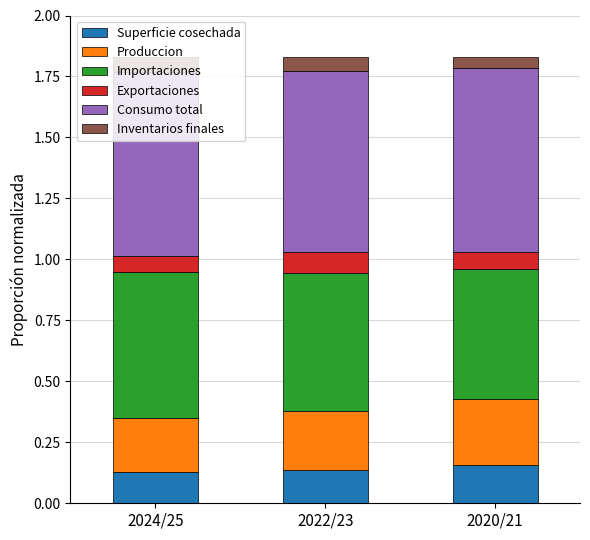

What is the total value across all series at 2024/25?

1.8